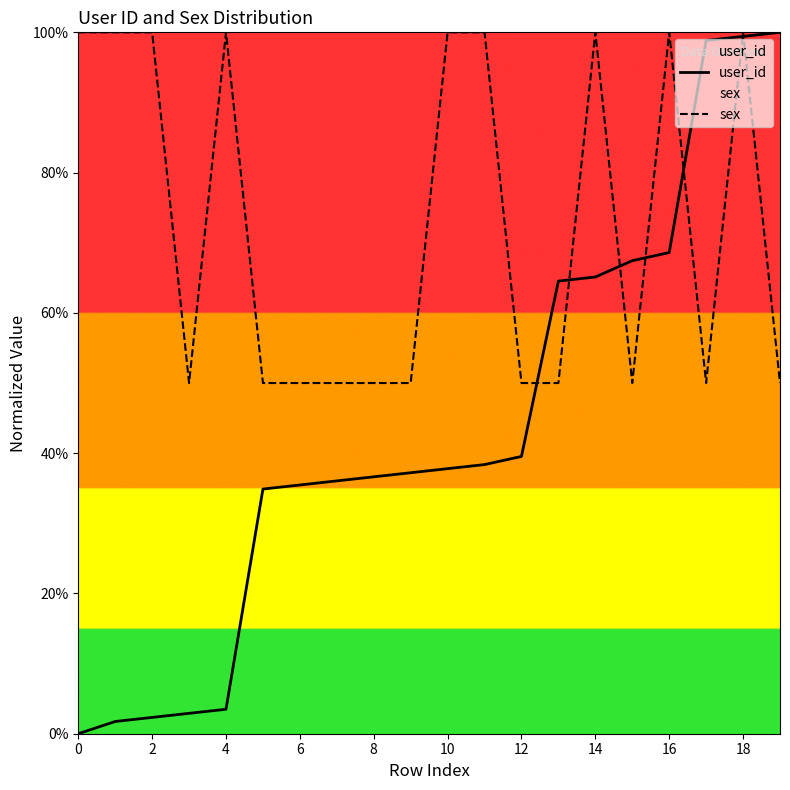

What is the lowest value of the sex series?

50.0